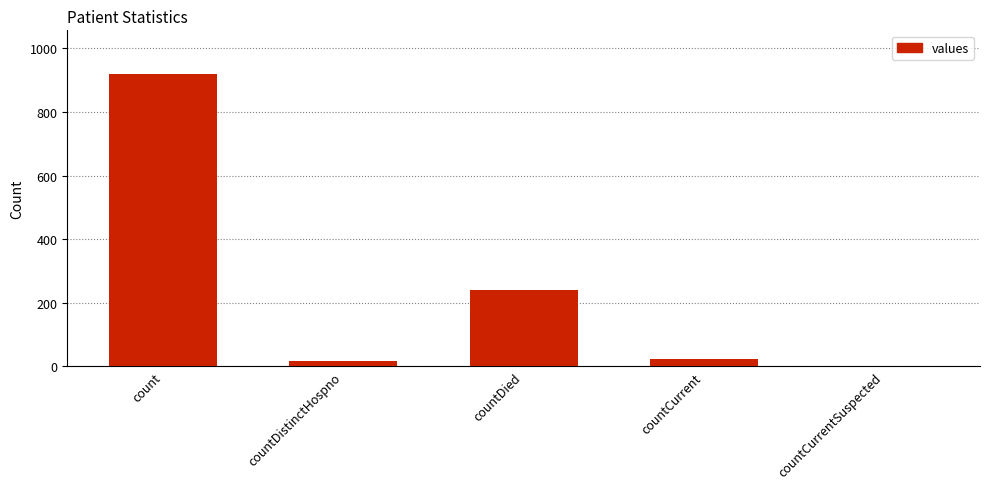

Which has a higher value, count or countCurrentSuspected?

count